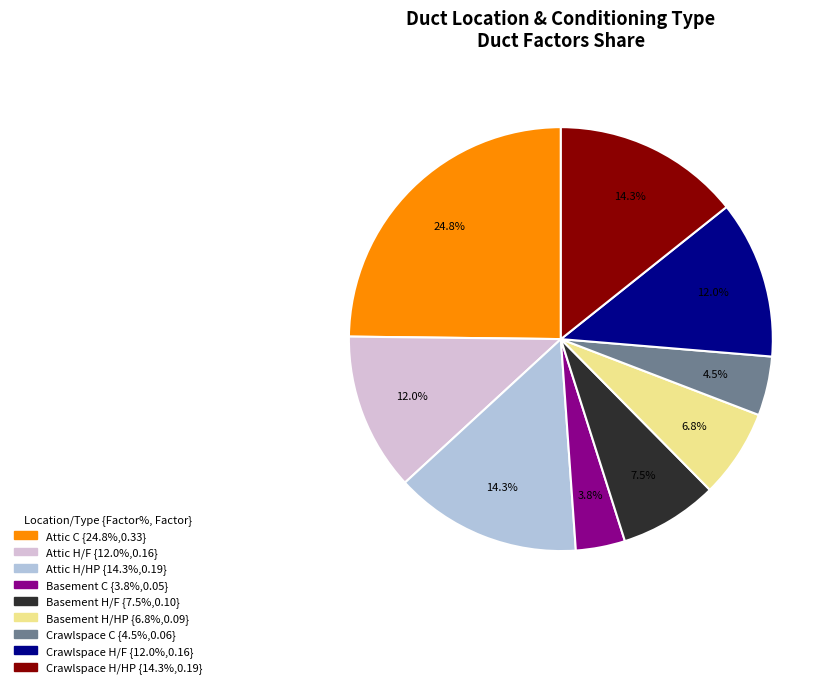

Which slice is the largest?

Attic C